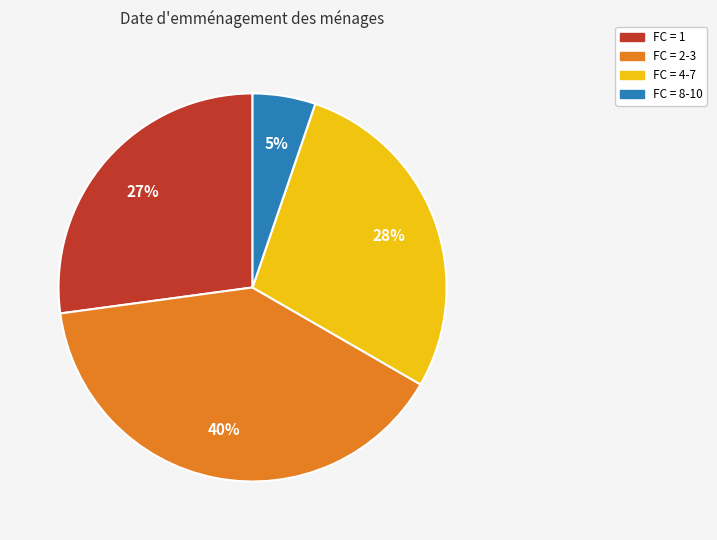

To the nearest percent, what is the average slice percentage?

25%